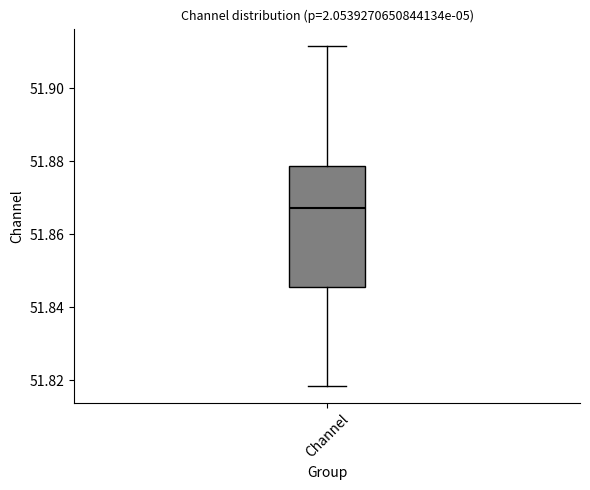

Where does the median line of the box for Channel sit on the y-axis? The values are not printed on the chart, so give them approximately, as read against the axis.

51.868